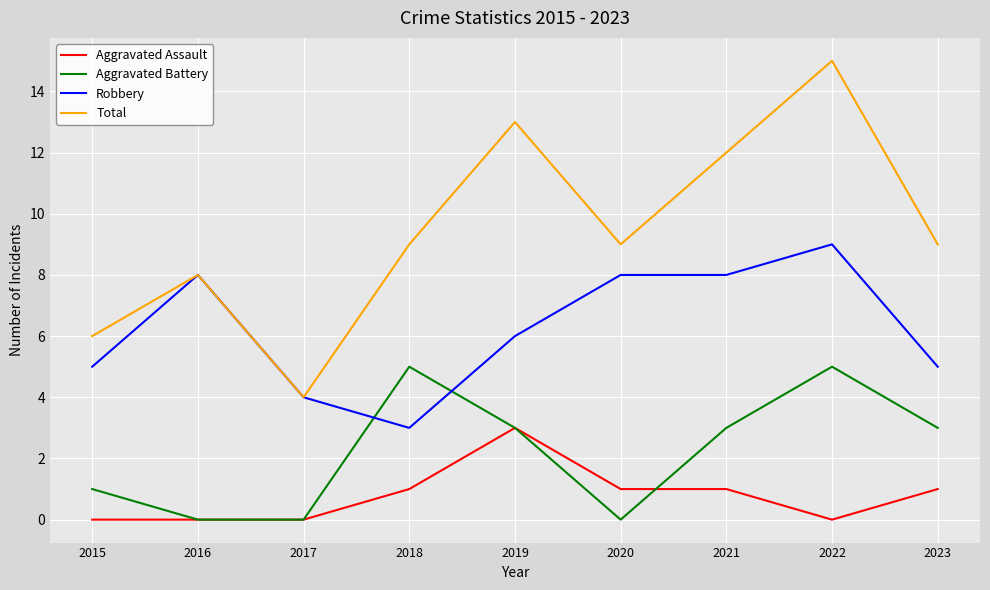

Is the value of Aggravated Assault at 2016 greater than the value of Aggravated Battery at 2022?

No